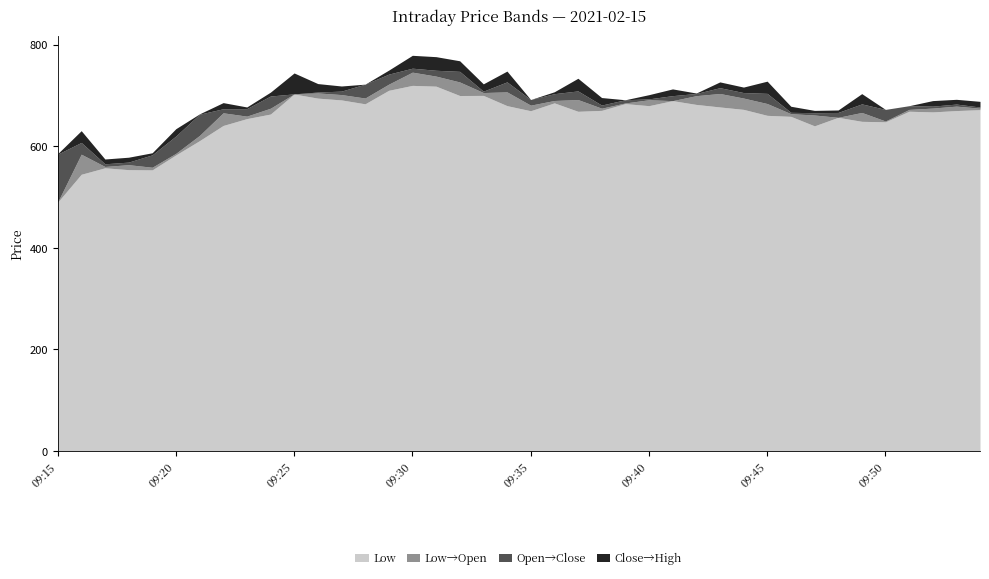

The value of High at 09:21 is 177.4. True or false?

False